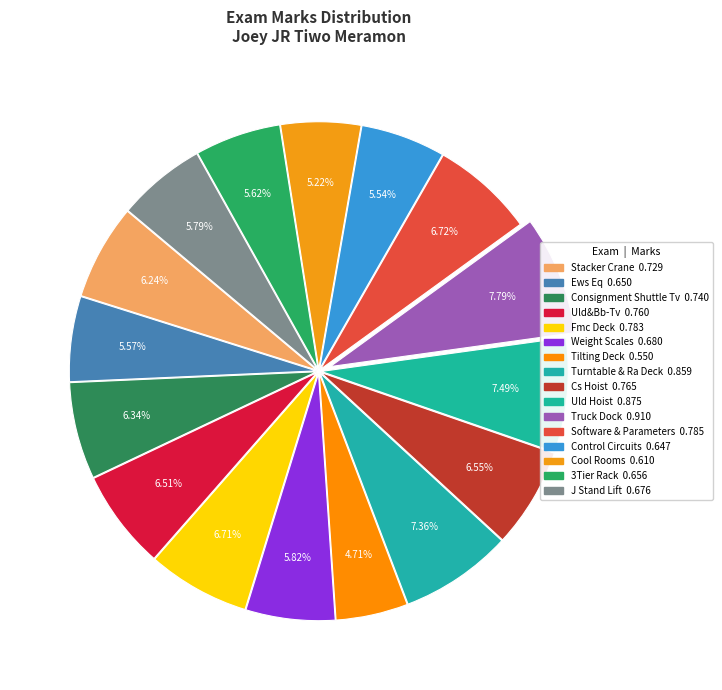

Count the number of slices in the pie.

16